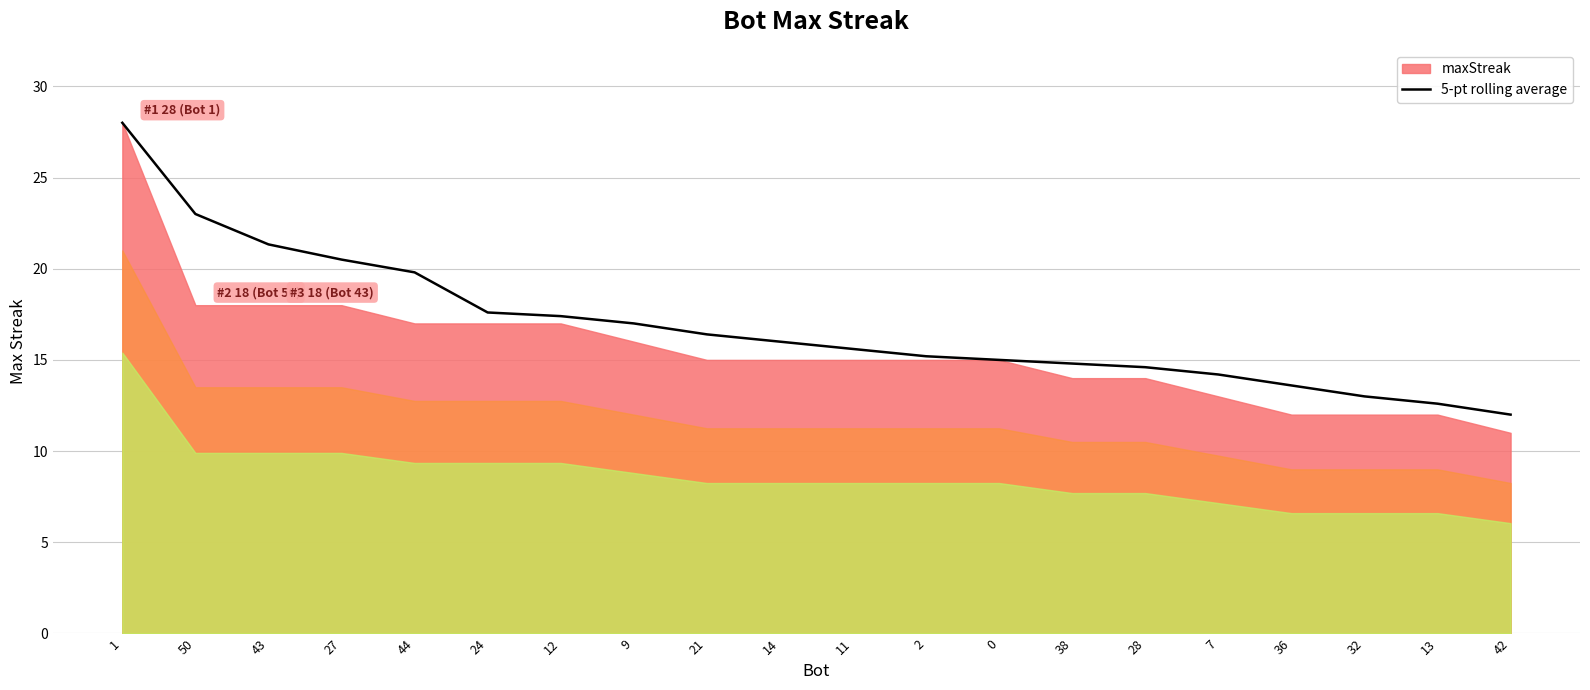

What is the change in value from 44 to 0?

-4.8